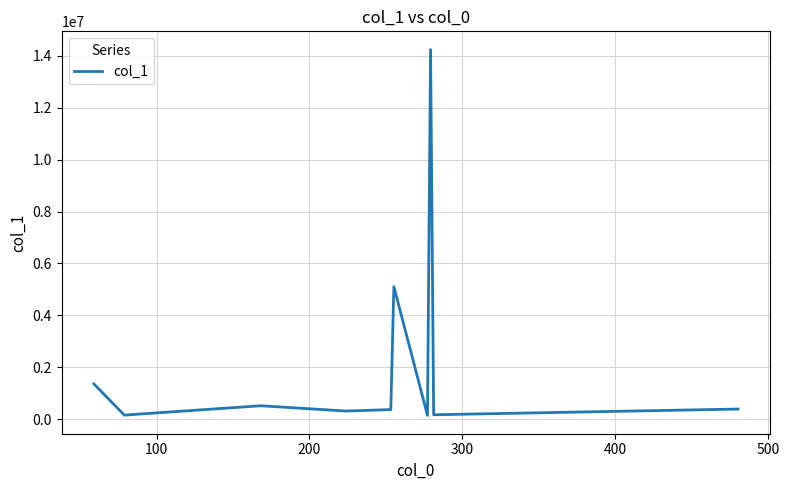

What is the maximum value shown in the chart?

14229625.0